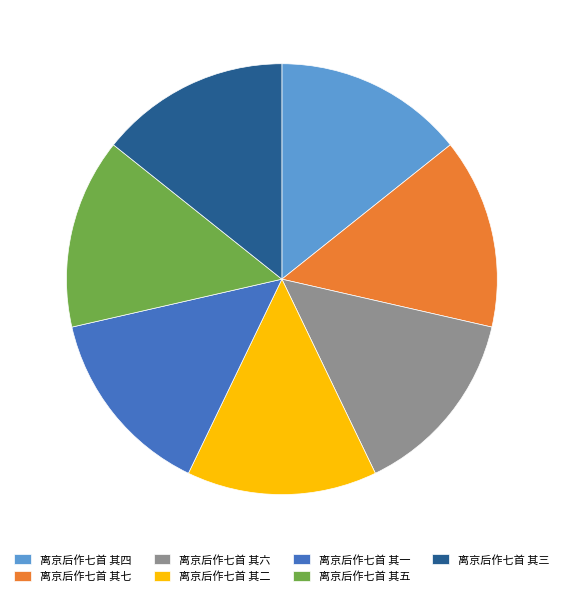

Approximately how many times larger is the value at 离京后作七首 其六 compared to 离京后作七首 其七?

1.0